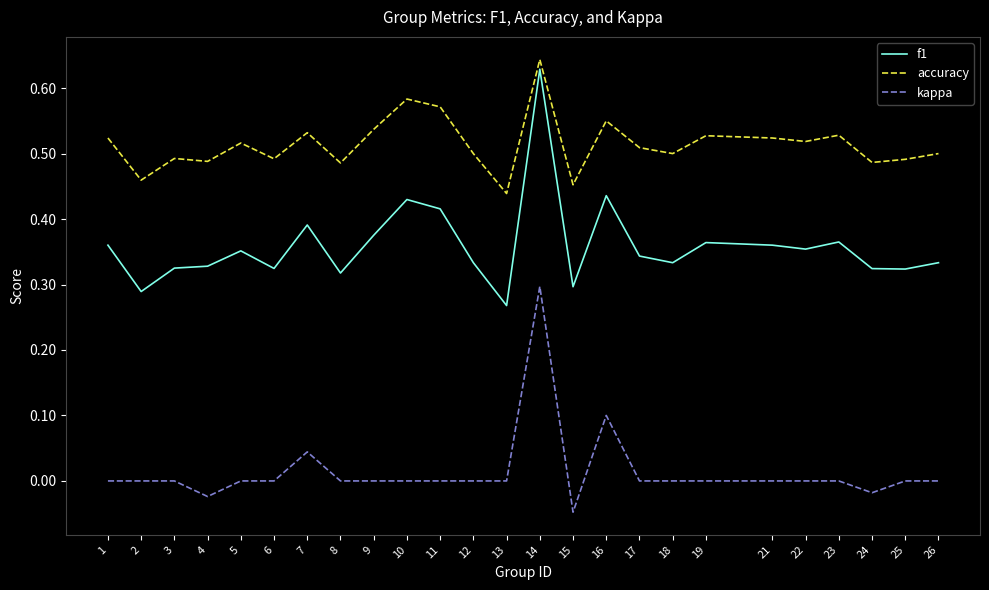

At which label is accuracy closest to 0?

13